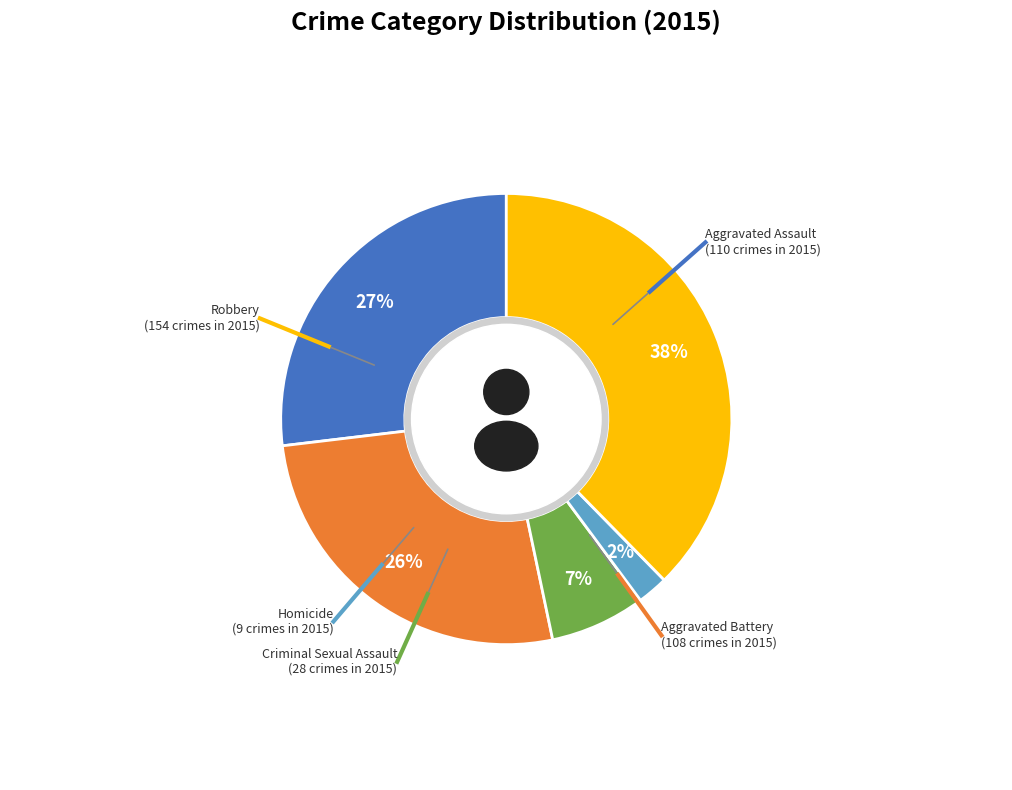

Between Aggravated Assault and Homicide, which is larger?

Aggravated Assault